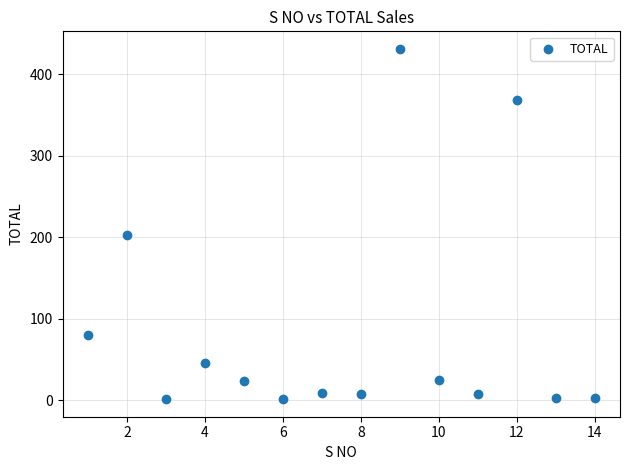

What Y value in the scatter plot is closest to 216?

203